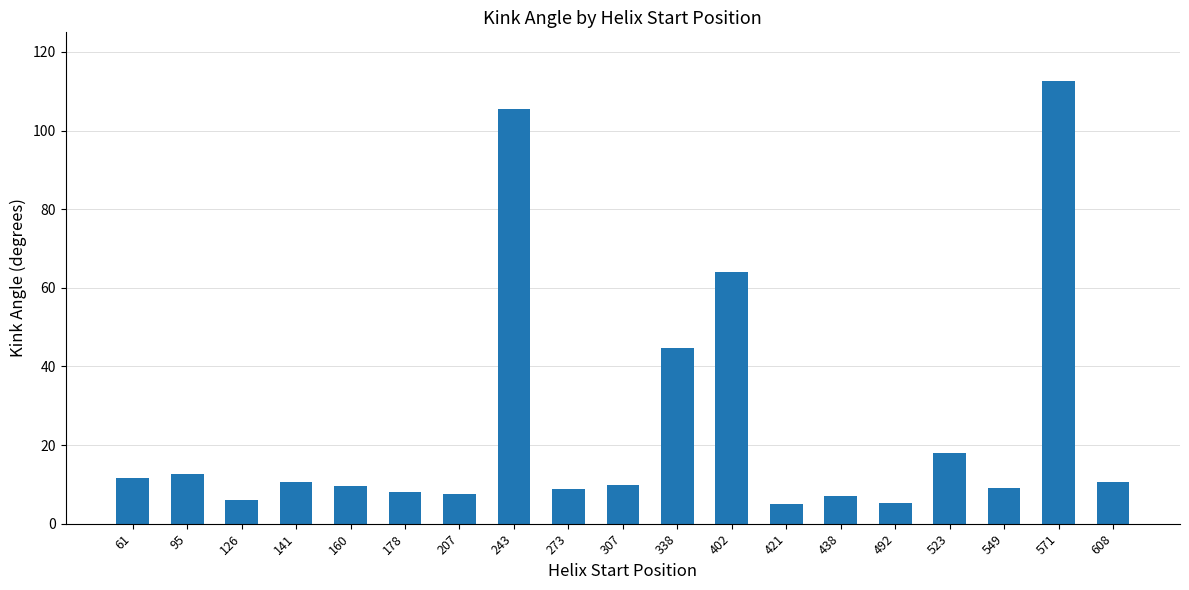

What is the value of the 2nd bar from the left?

12.7